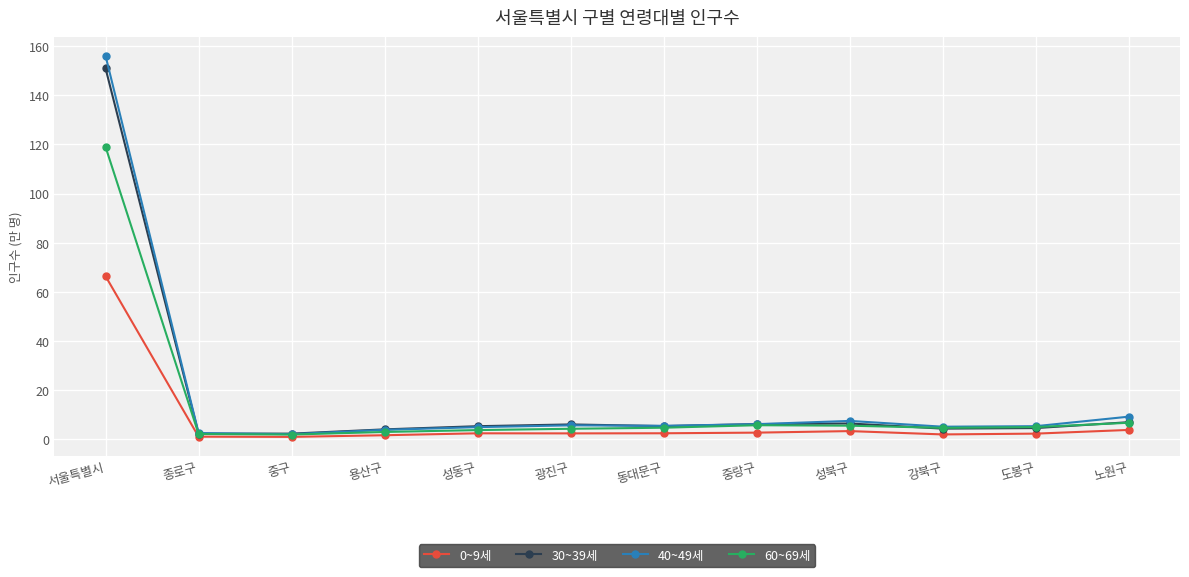

True or false: 40~49세 has a value of 5.2 at 동대문구.

True